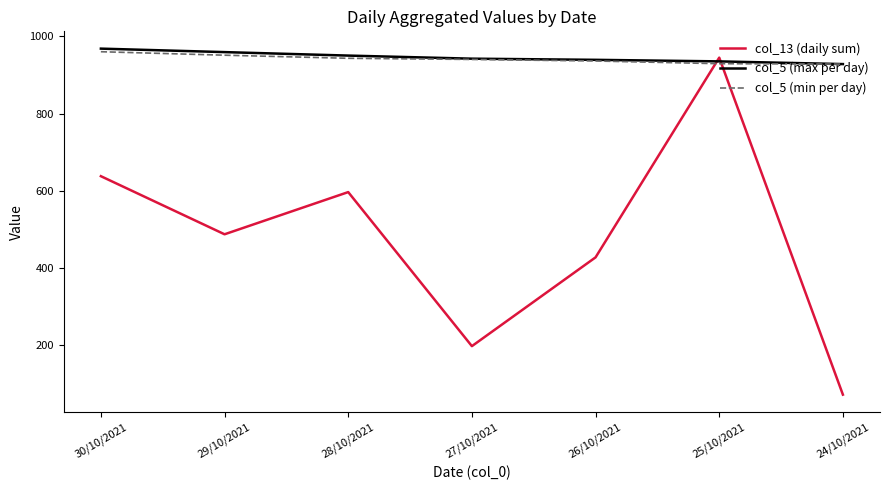

Where do col_13 (daily sum) and col_5 (min per day) first cross each other?

26/10/2021 and 25/10/2021